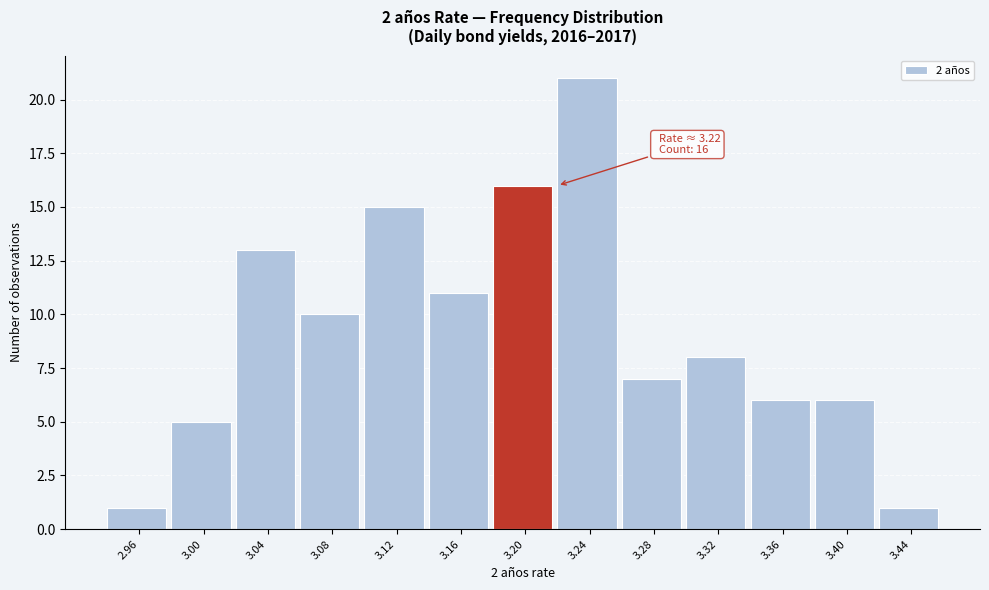

Reading left to right, transcribe all the data shown in this chart.

2.96=1	3.00=5	3.04=13	3.08=10	3.12=15	3.16=11	3.20=16	3.24=21	3.28=7	3.32=8	3.36=6	3.40=6	3.44=1